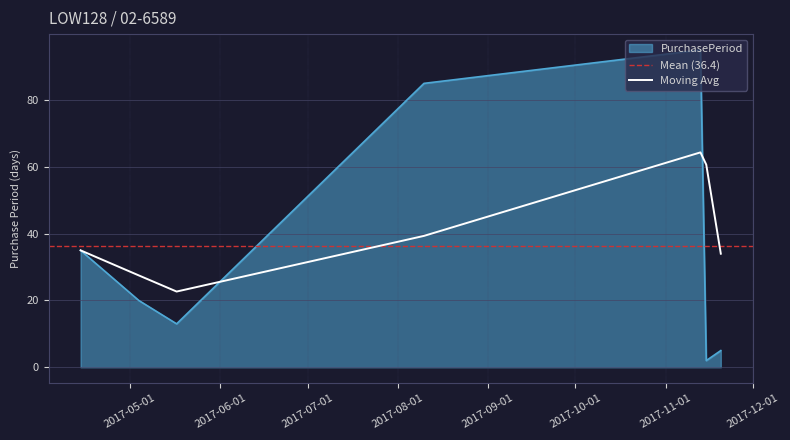

List the labels in order of value, largest first.

2017-11-13, 2017-08-10, 2017-04-14, 2017-05-04, 2017-05-17, 2017-11-20, 2017-11-15